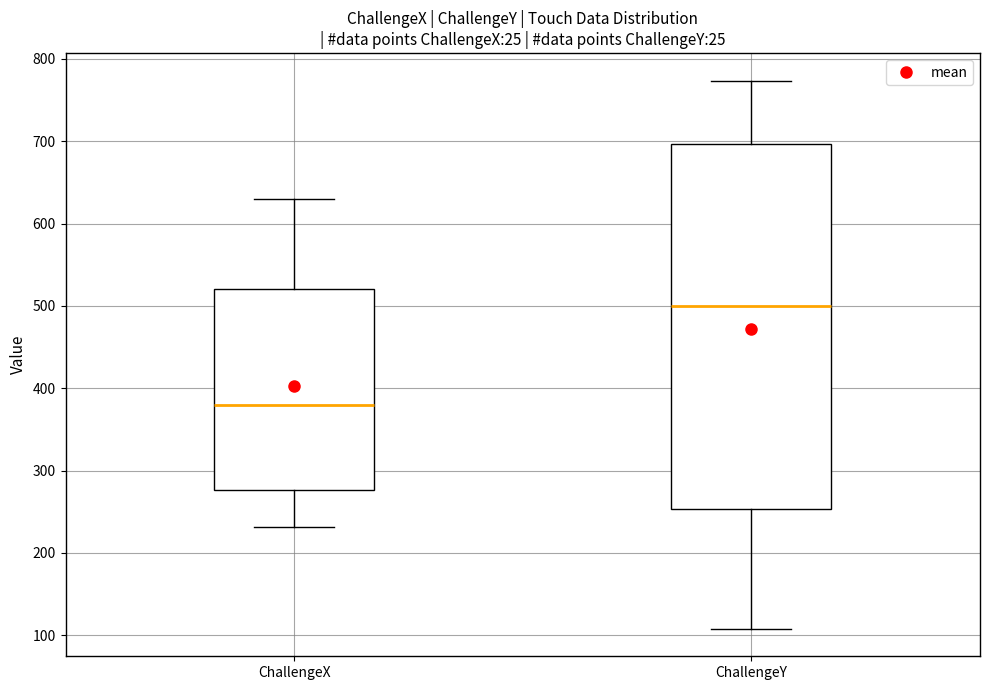

Reading left to right, read every box against the y-axis: the position of its median line, the range the box covers, and the ends of its whiskers. The values are not printed on the chart, so give them approximately, as read against the axis.

ChallengeX: median 380, box 280 to 520, whiskers 230 to 630
ChallengeY: median 500, box 250 to 700, whiskers 110 to 770